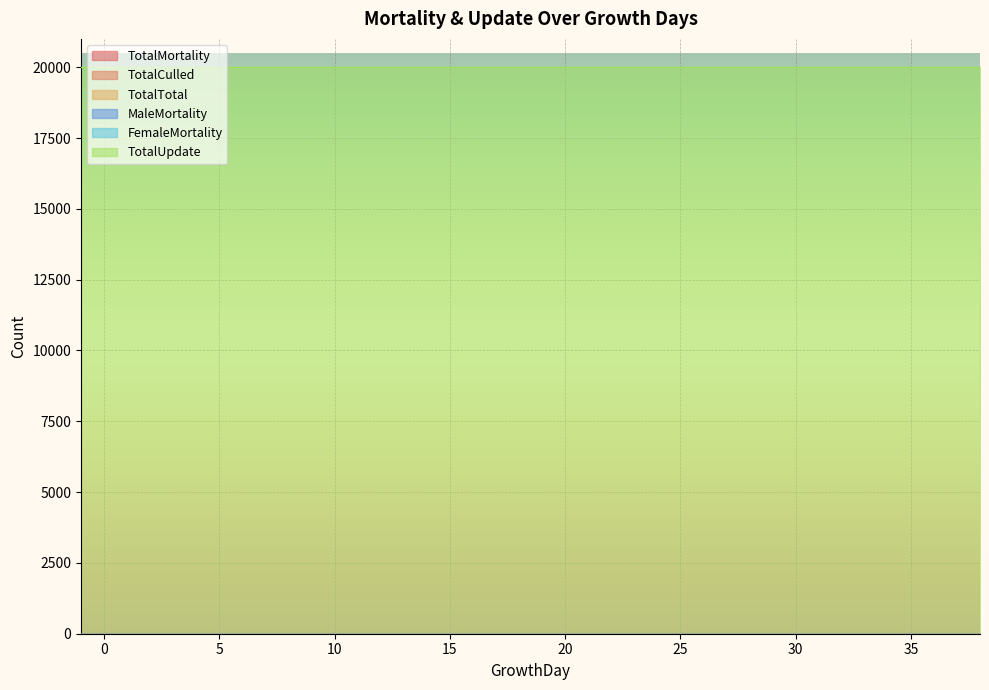

Which series changed the most between 4 and 21?

TotalMortality